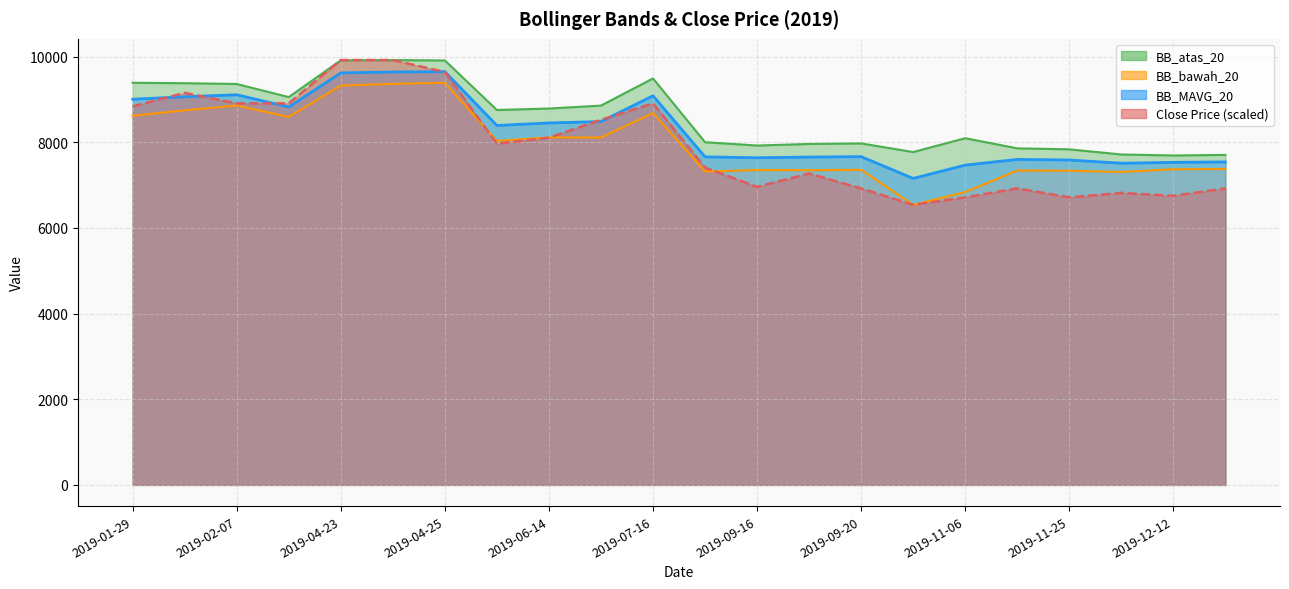

True or false: BB_MAVG_20 and BB_bawah_20 intersect in this chart.

False